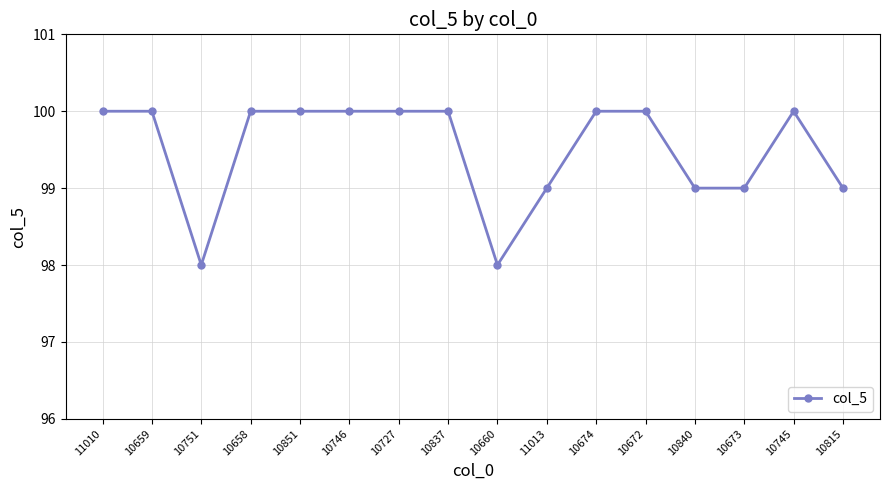

Does the chart display data point markers on the line(s)?

Yes